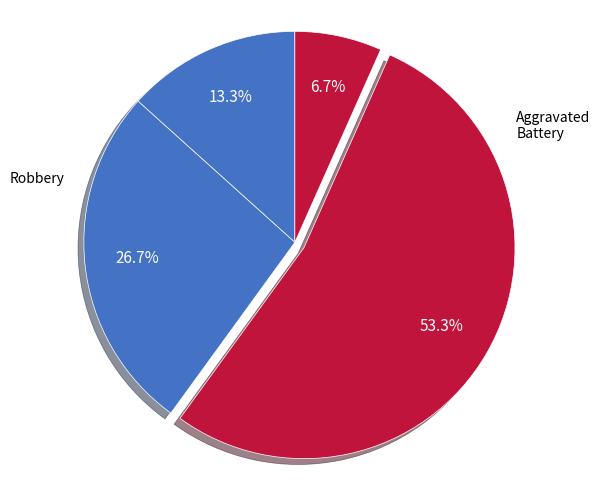

To the nearest percent, what is the difference between the largest and smallest slice percentages?

47%